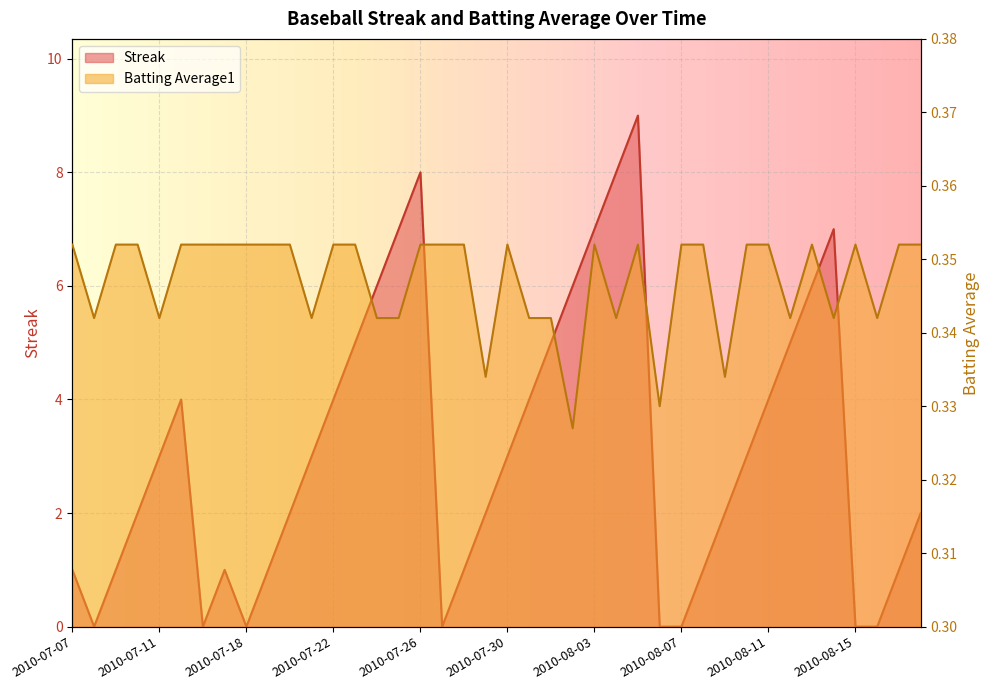

True or false: Batting Average1 and Streak intersect in this chart.

True